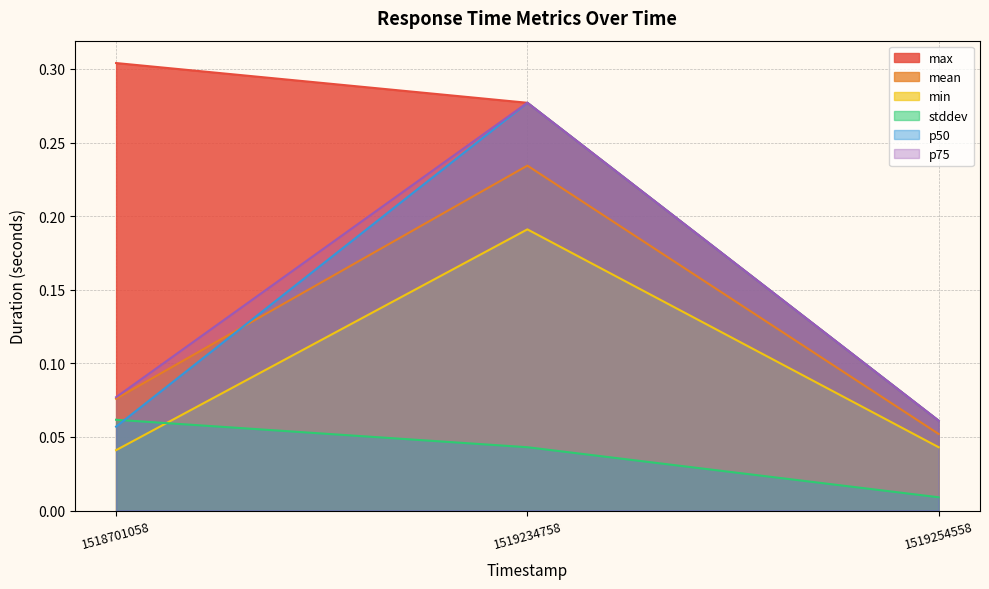

At which label does p50 reach its minimum?

1518701058